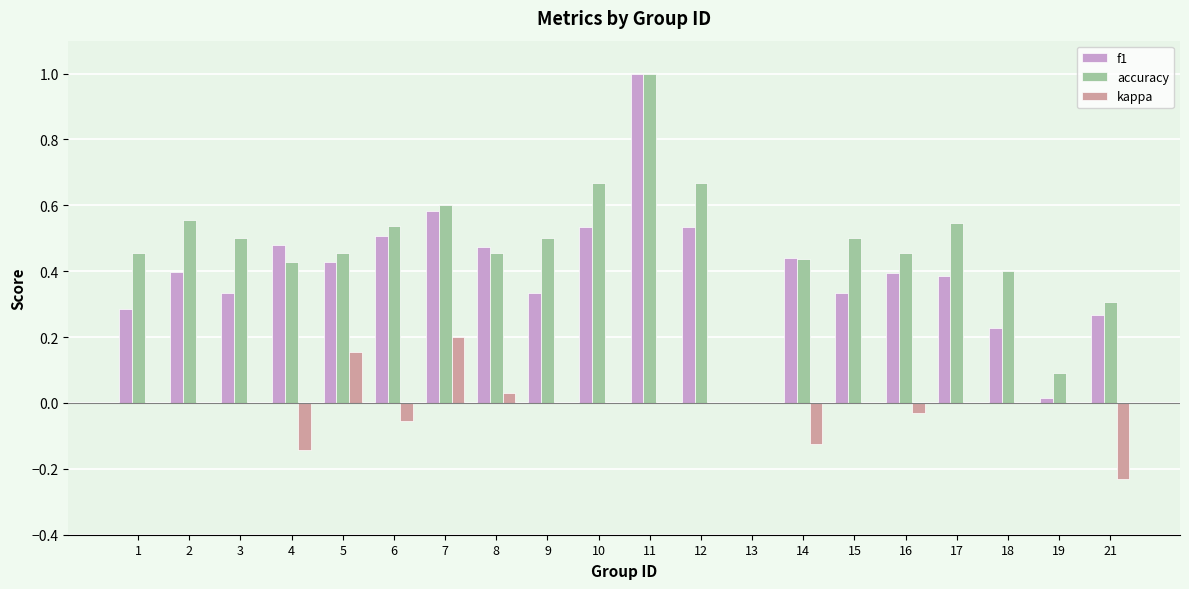

How many groups of bars are there?

20